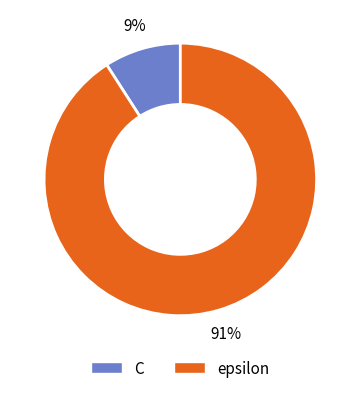

Is the sum of C and epsilon greater than half?

Yes